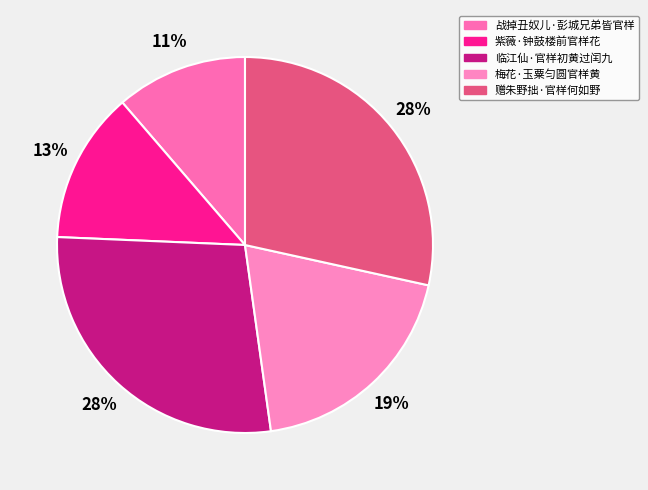

To the nearest percent, what is the difference between the largest and smallest slice percentages?

17%